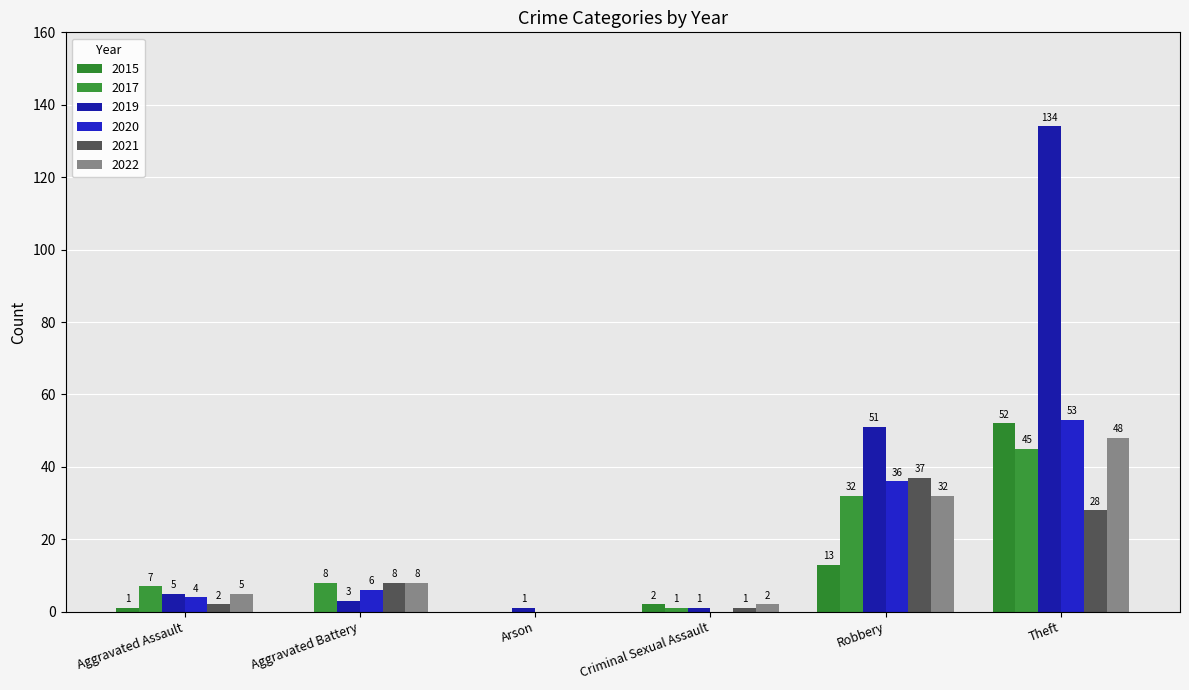

Which label corresponds to the largest value in the chart?

Theft